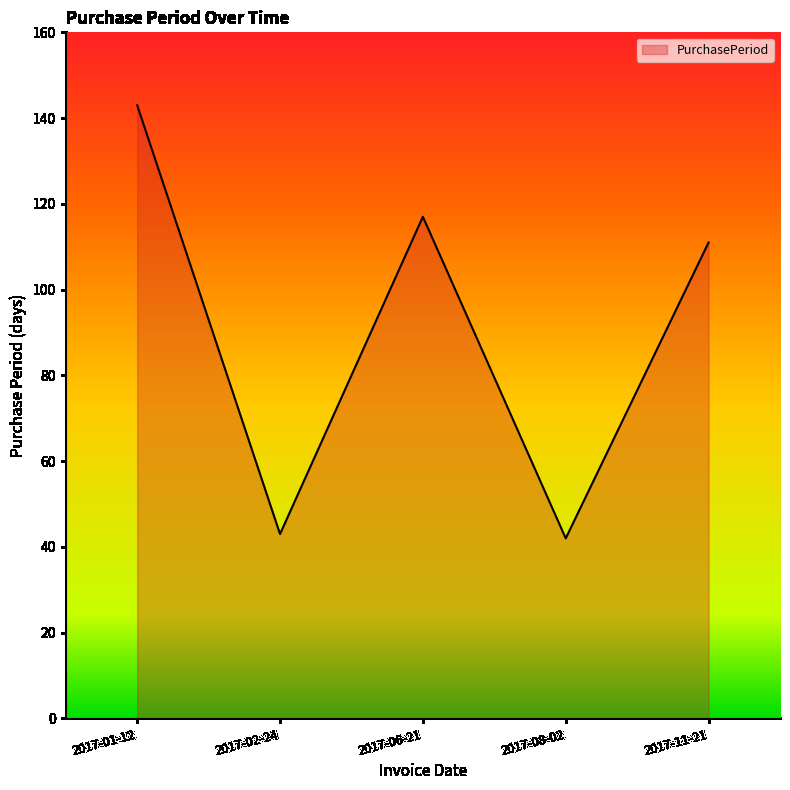

What is the average value?

91